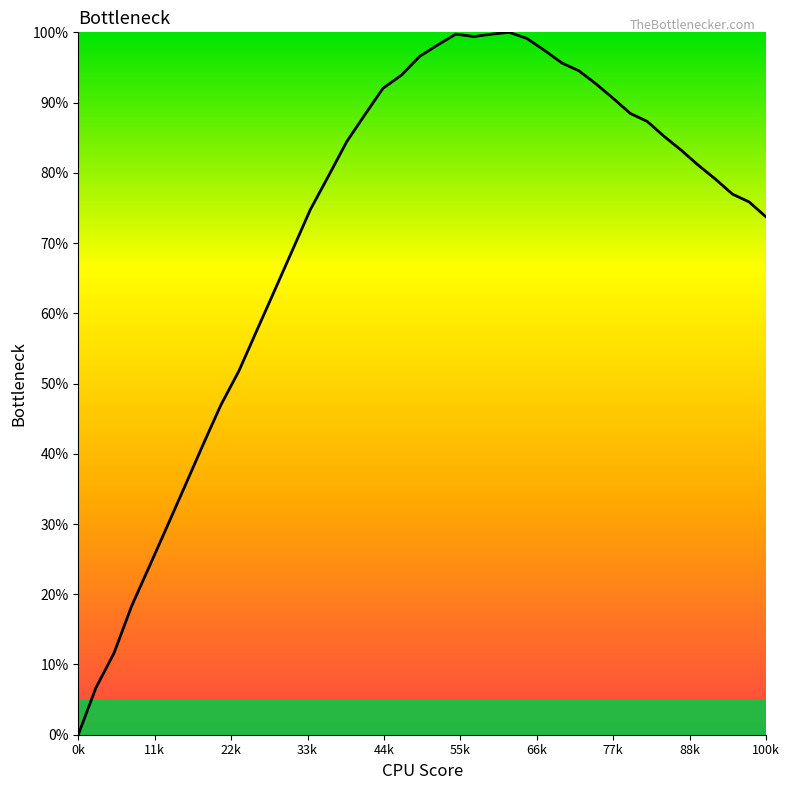

What is the difference between the maximum and minimum values?

100.0